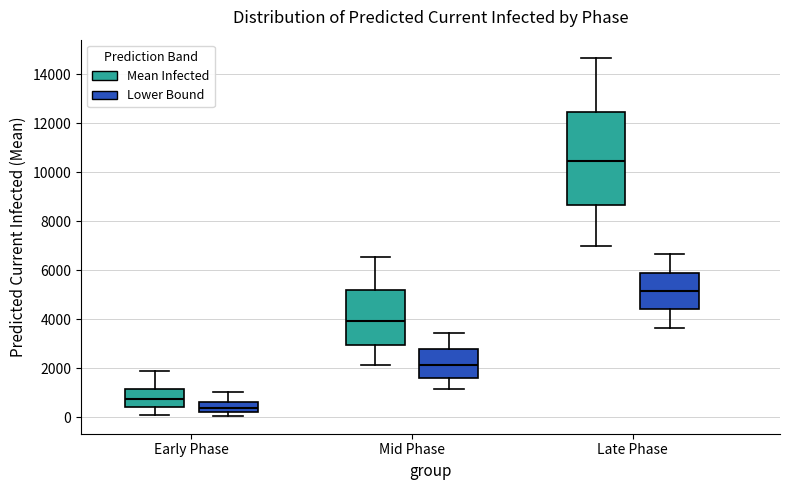

Which box's median line is the highest?

Late Phase (Mean Infected)